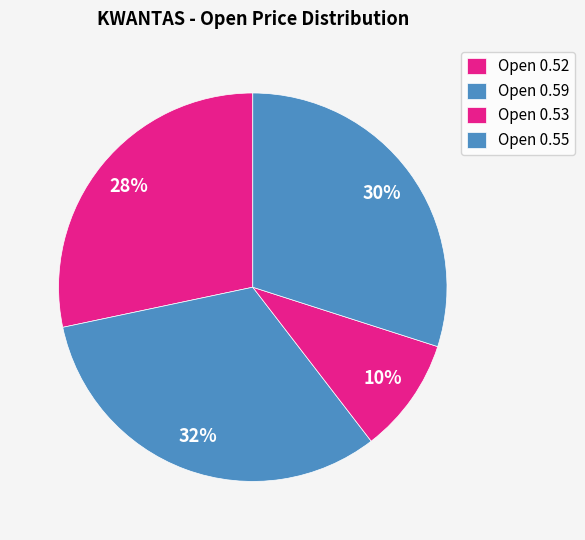

Which slice is the smallest?

Open 0.53